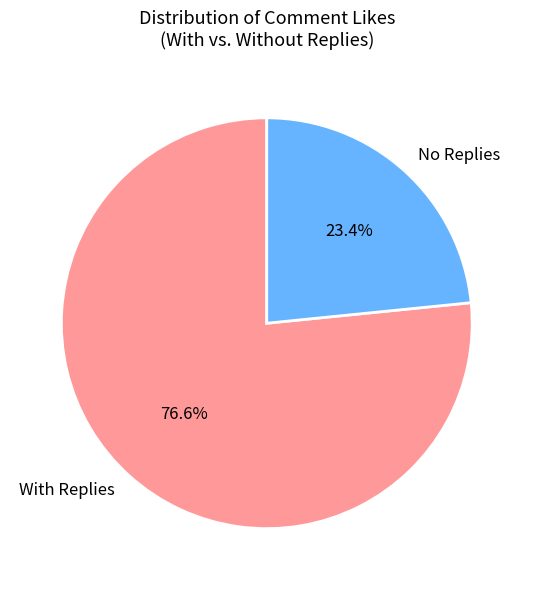

Combined, what portion of the pie is No Replies and With Replies?

100.0%